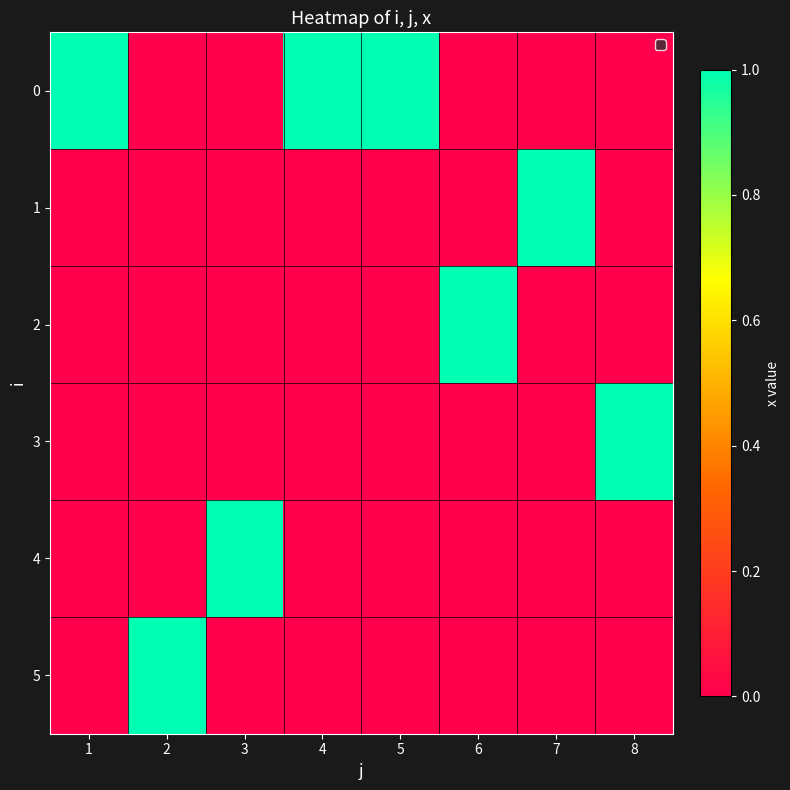

What is the spread (max minus min) of values at 3?

1